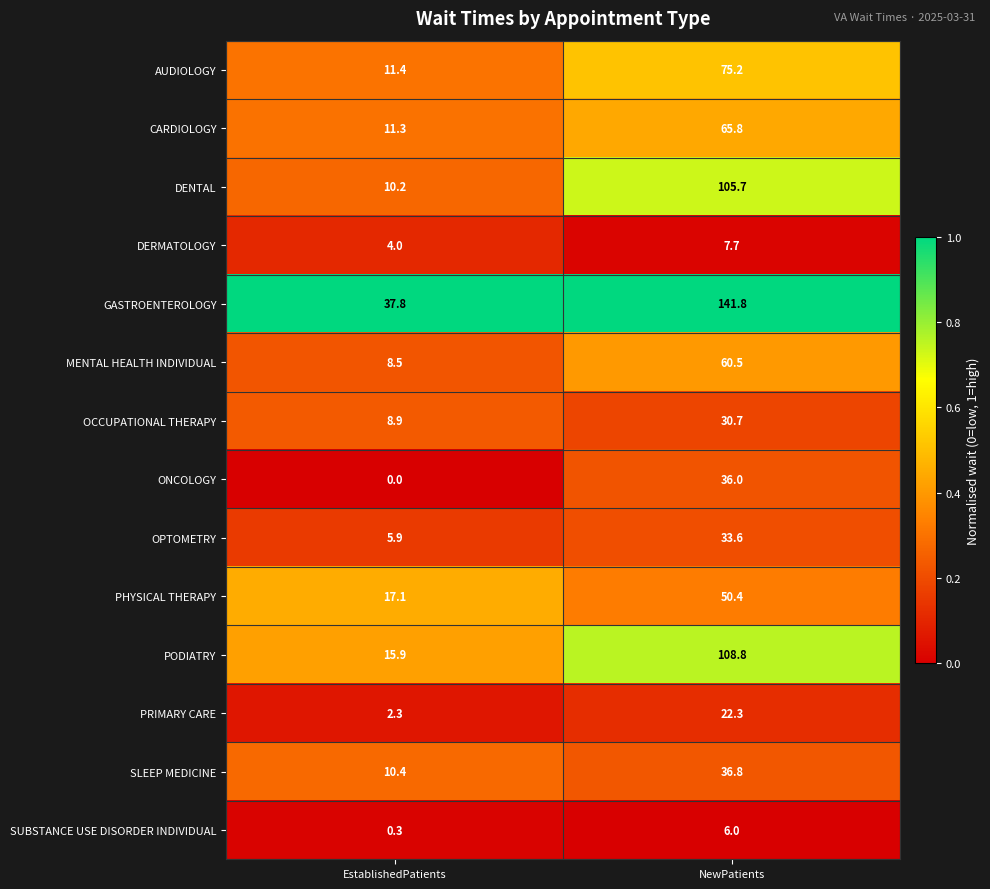

Rank the series by their maximum value, from lowest to highest.

SUBSTANCE USE DISORDER INDIVIDUAL, DERMATOLOGY, PRIMARY CARE, OCCUPATIONAL THERAPY, OPTOMETRY, ONCOLOGY, SLEEP MEDICINE, PHYSICAL THERAPY, MENTAL HEALTH INDIVIDUAL, CARDIOLOGY, AUDIOLOGY, DENTAL, PODIATRY, GASTROENTEROLOGY